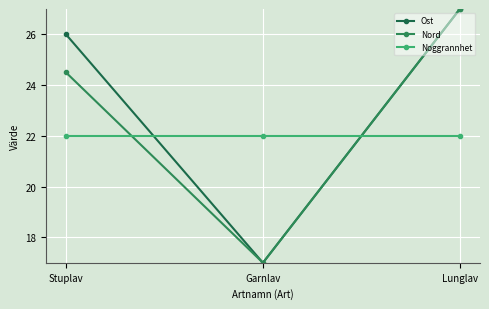

How many values in the Ost series are below 26?

1